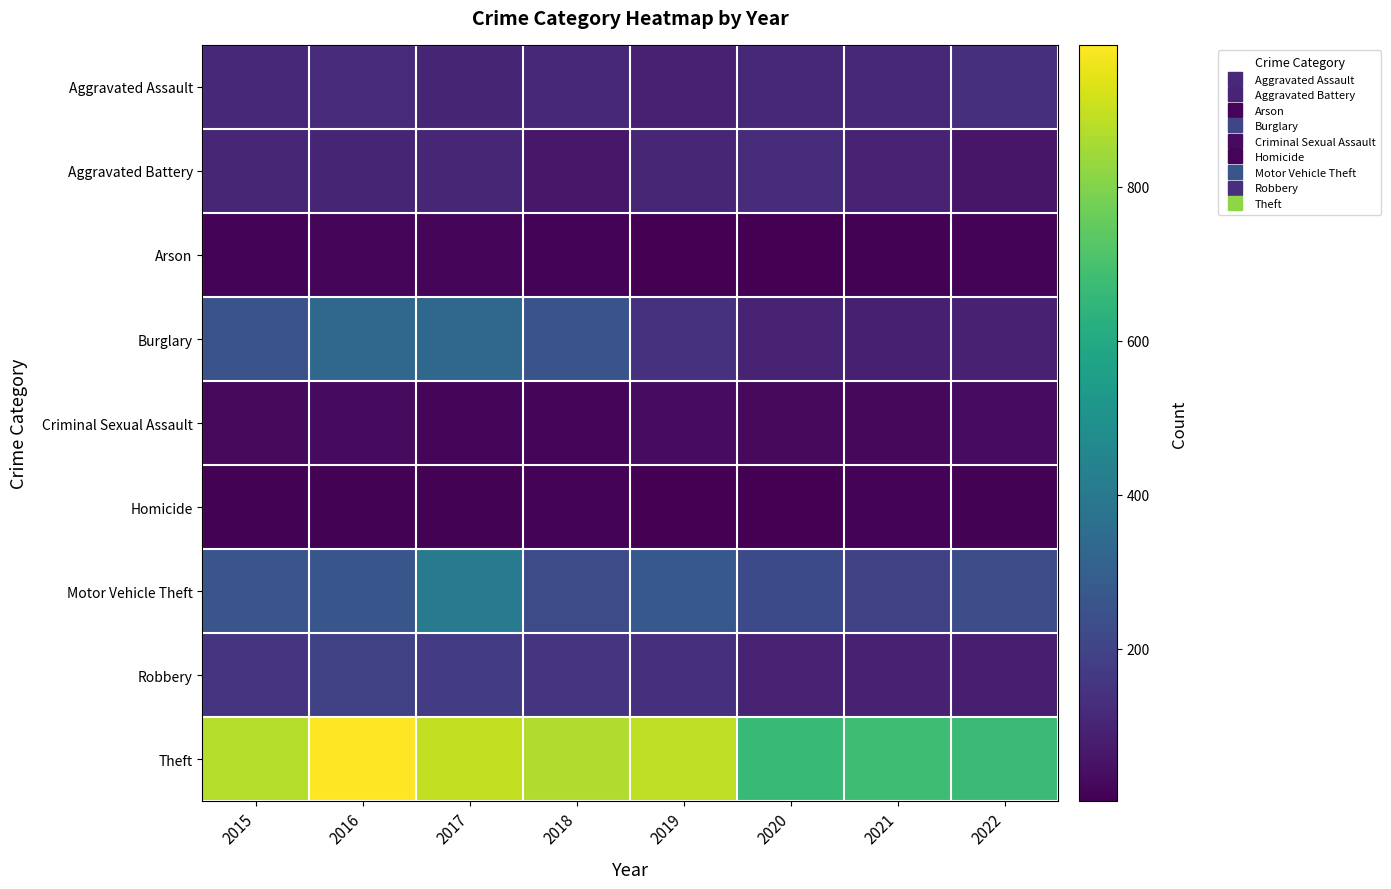

What is the difference between the highest and lowest values at 2019?

886